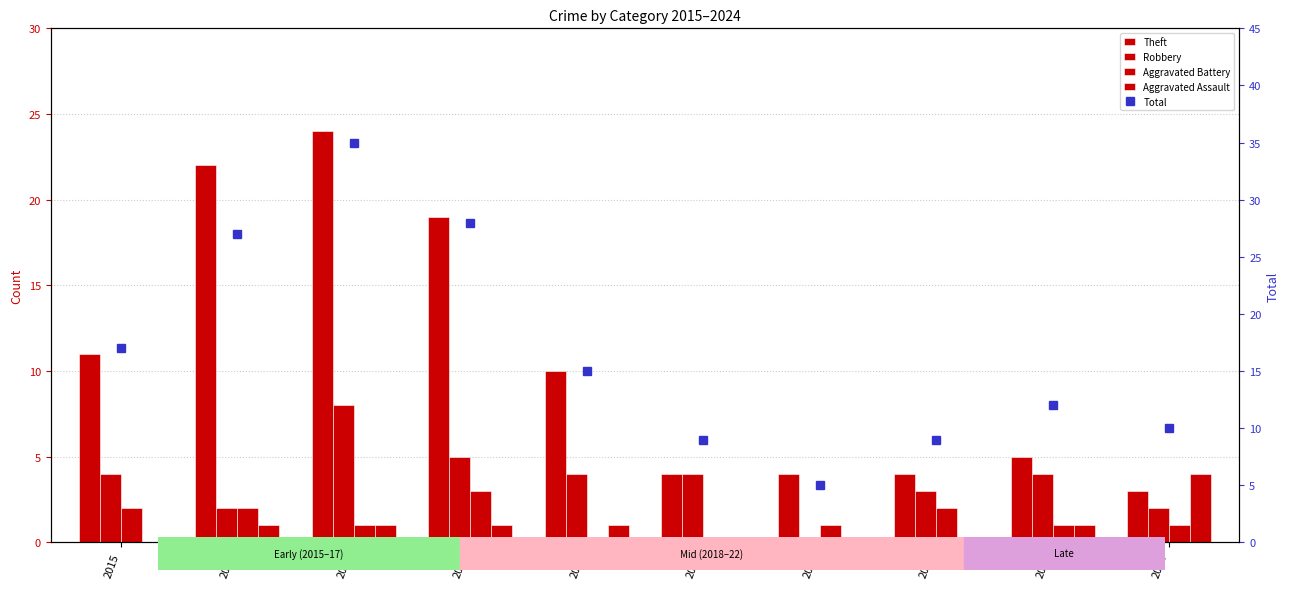

Reading left to right, extract all data points from this chart.

Theft: 11	22	24	19	10	4	4	4	5	3
Robbery: 4	2	8	5	4	4	0	3	4	2
Aggravated Battery: 2	2	1	3	0	0	1	2	1	1
Aggravated Assault: 0	1	1	1	1	0	0	0	1	4
Total: 17	27	35	28	15	9	5	9	12	10